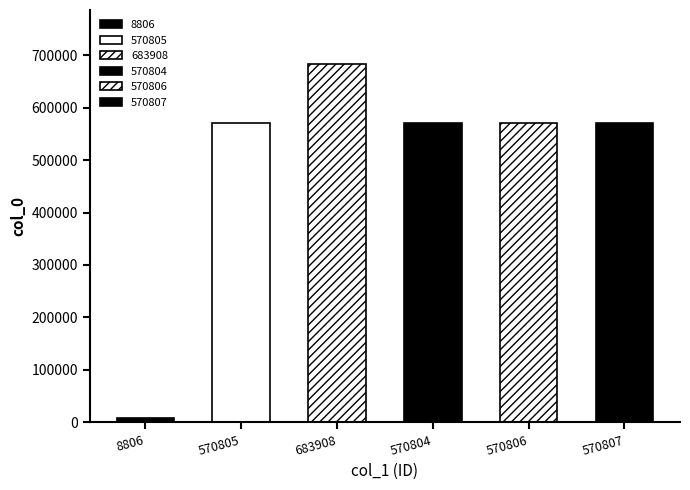

What is the sum of all values?

2975936